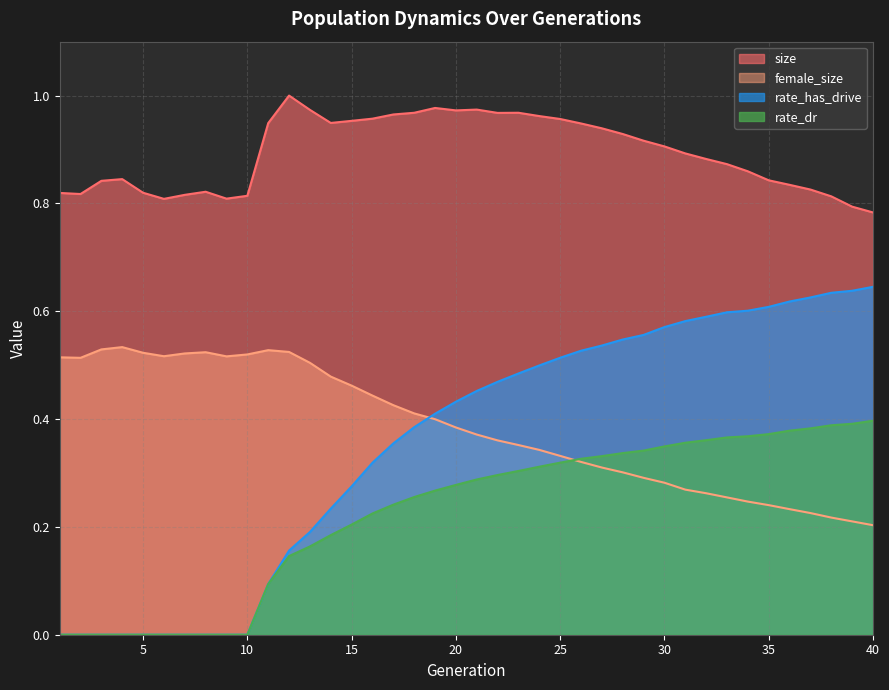

Between 18 and 38, which is larger?

18